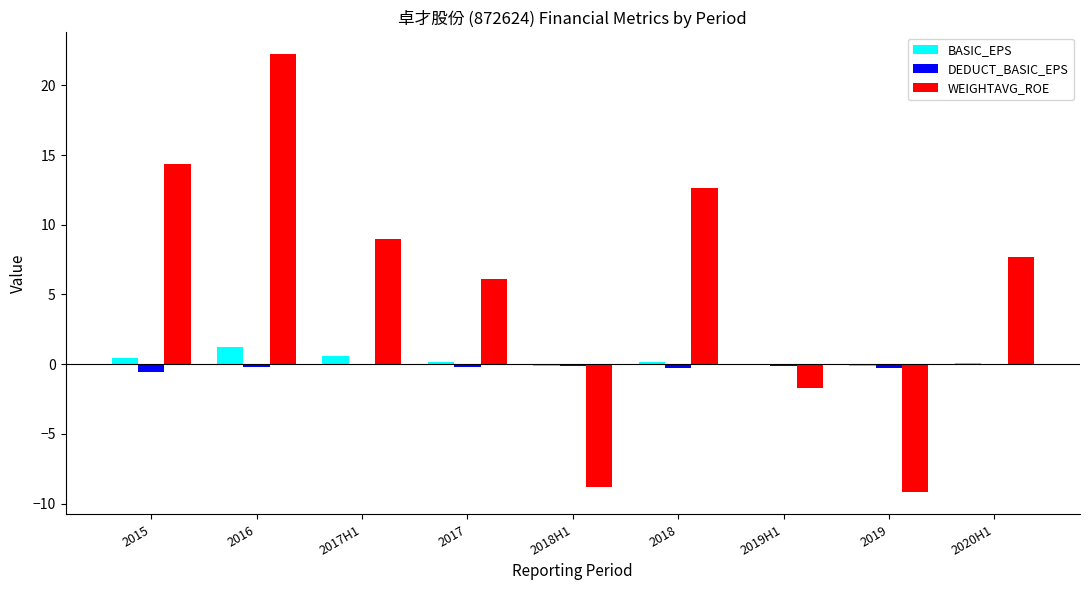

At which category is the sum across all series the highest?

2016